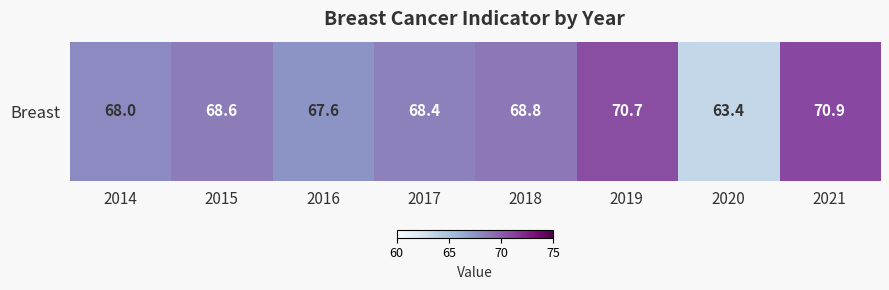

Where does the data first go above 68?

2015